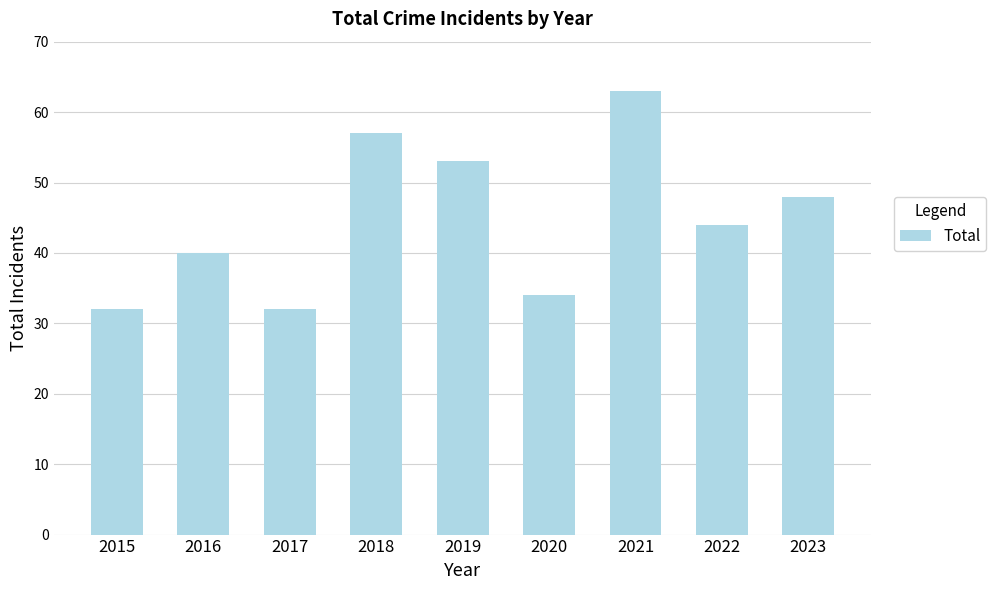

True or false: the data shows 20 at 2016.

False